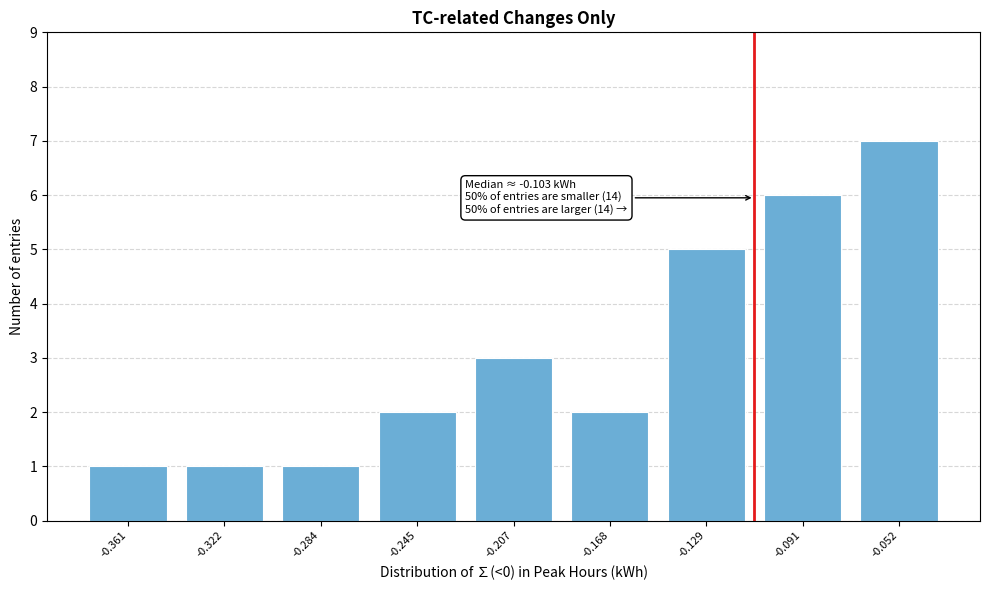

Reading left to right, transcribe all the data shown in this chart.

-0.361=1	-0.322=1	-0.284=1	-0.245=2	-0.207=3	-0.168=2	-0.129=5	-0.091=6	-0.052=7